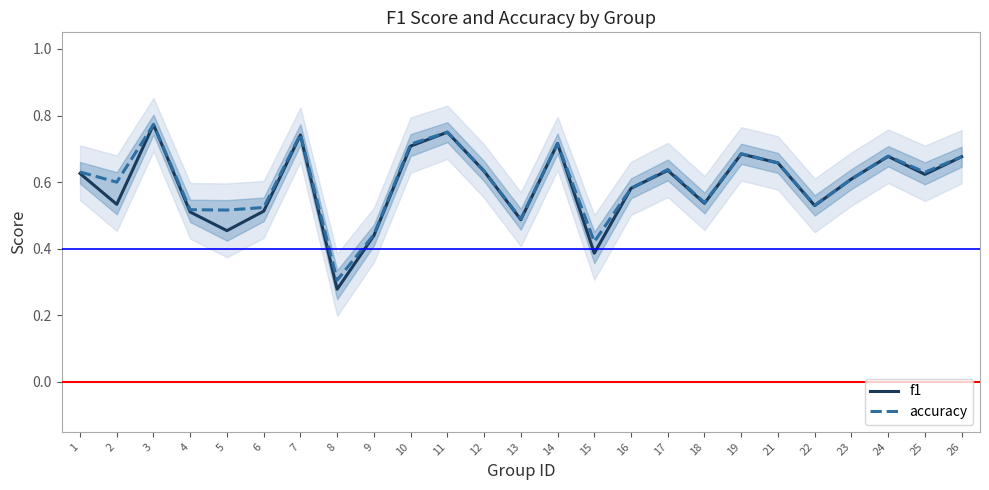

Between 22 and 9, which is larger?

22